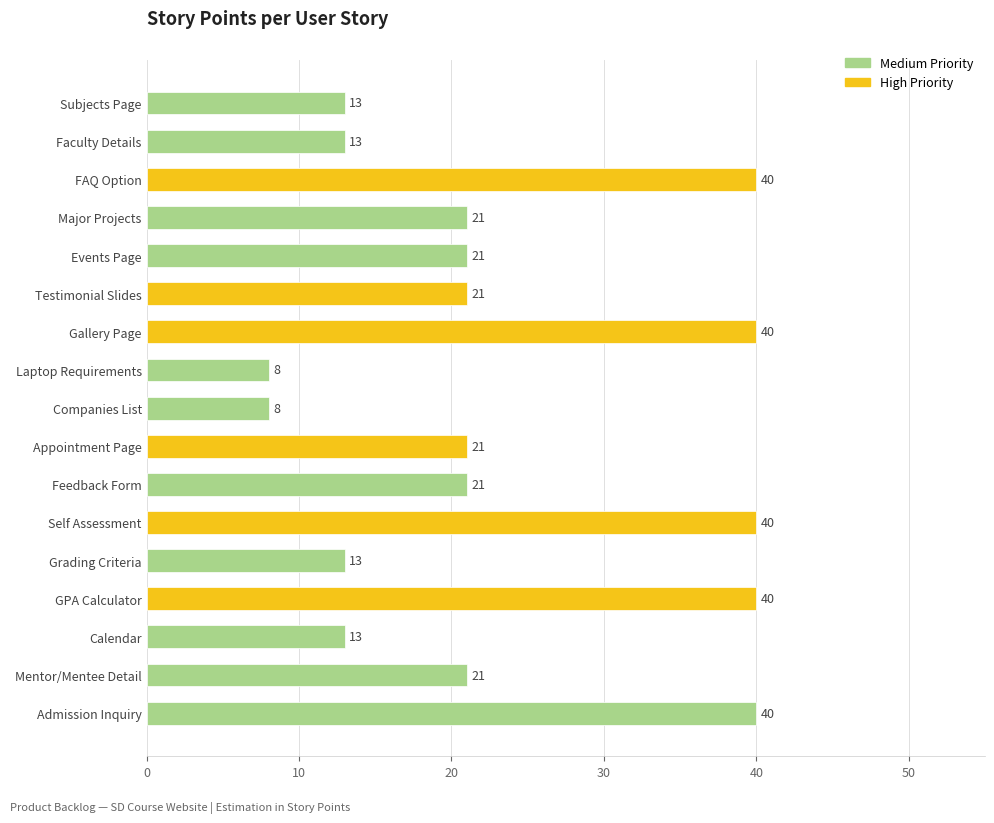

The value at Major Projects is 21. True or false?

True